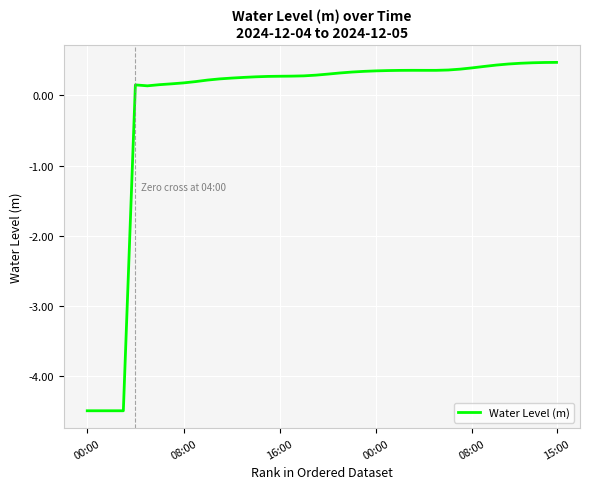

What is the difference between the maximum and minimum values?

5.0